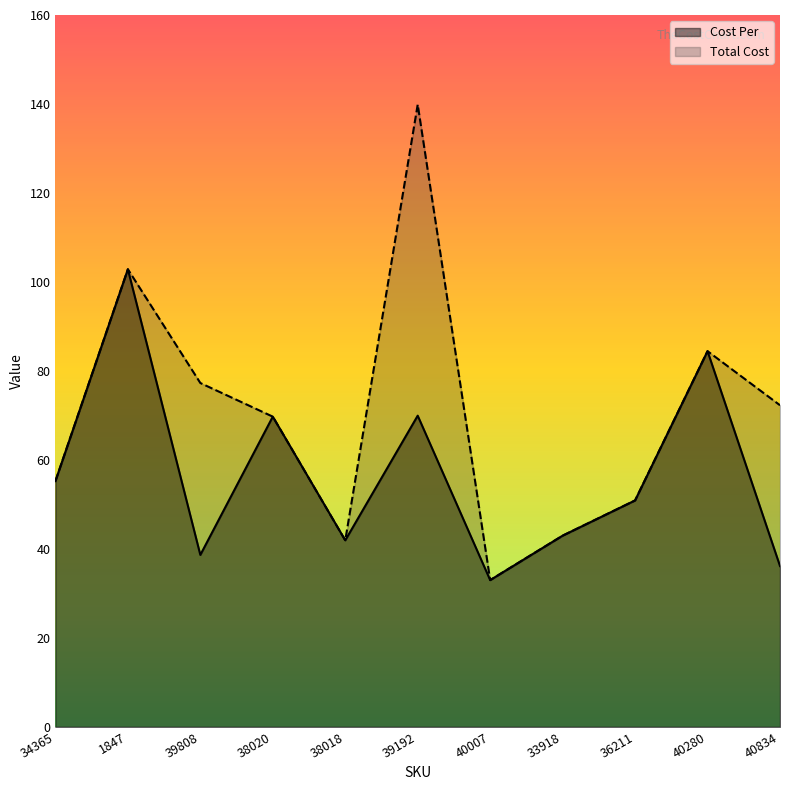

How many lines are shown in the chart?

2